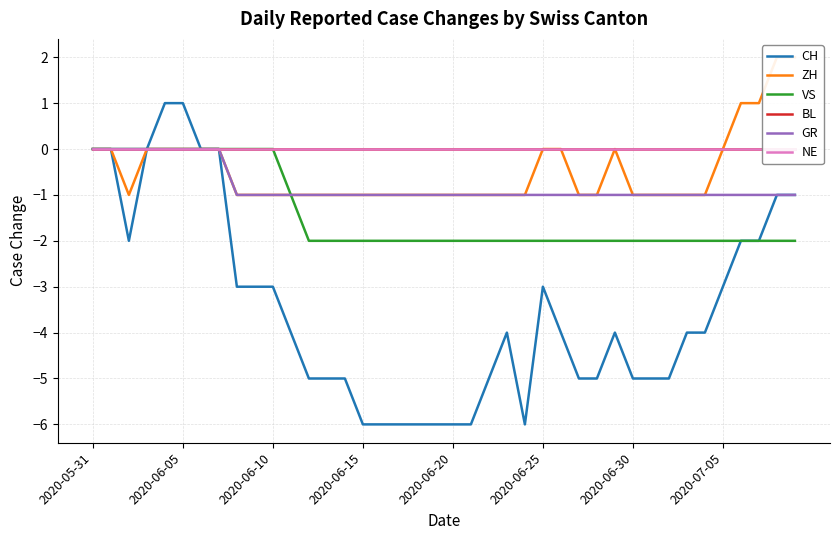

True or false: VS and GR intersect in this chart.

False